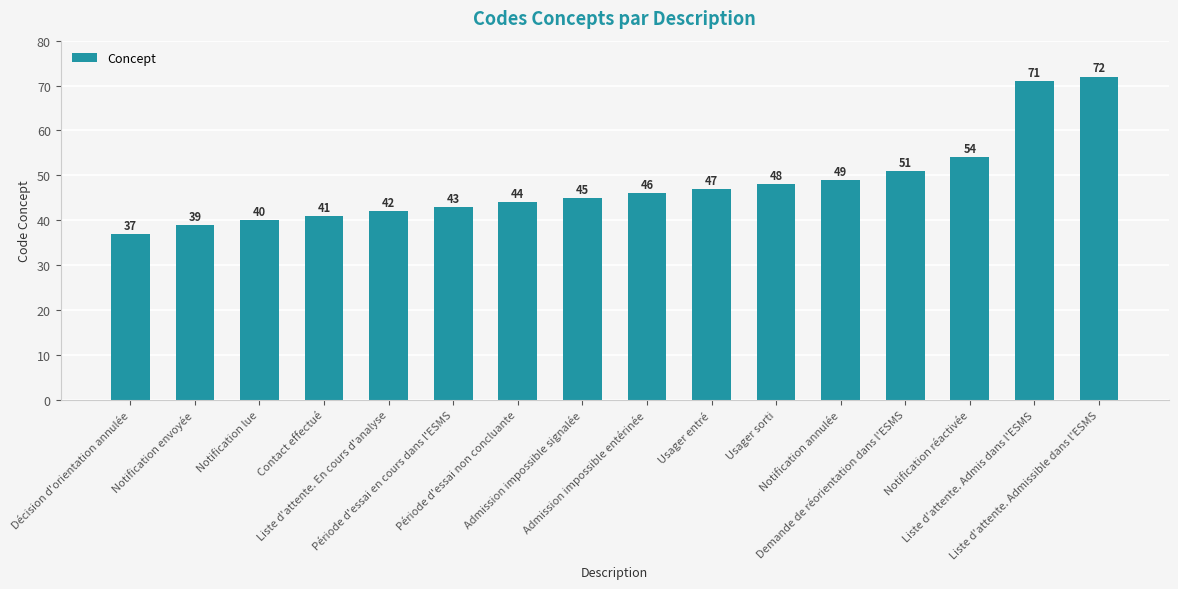

What is the difference between the maximum and minimum values?

35